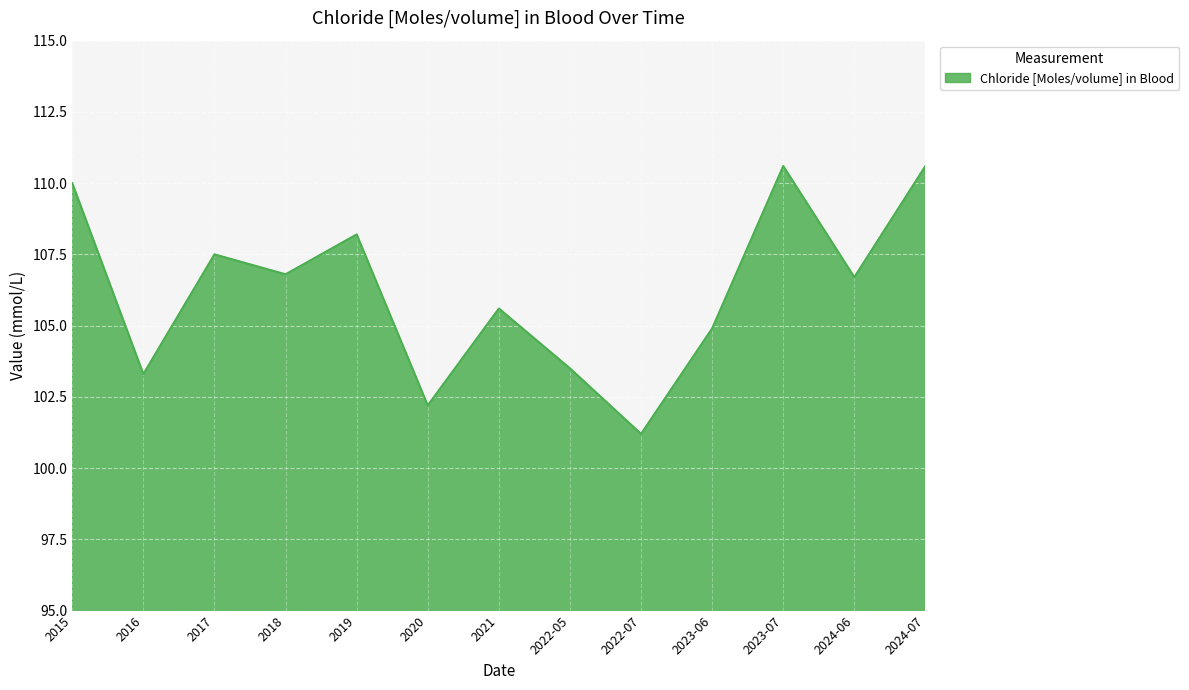

What position from the right is 2015?

13